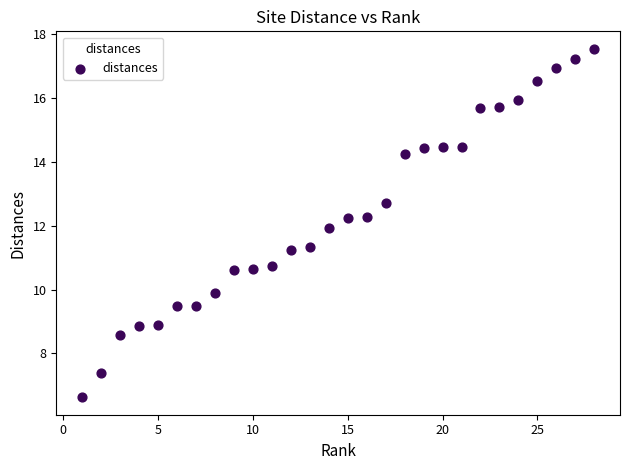

What is the range of X values (max minus min)?

27.0